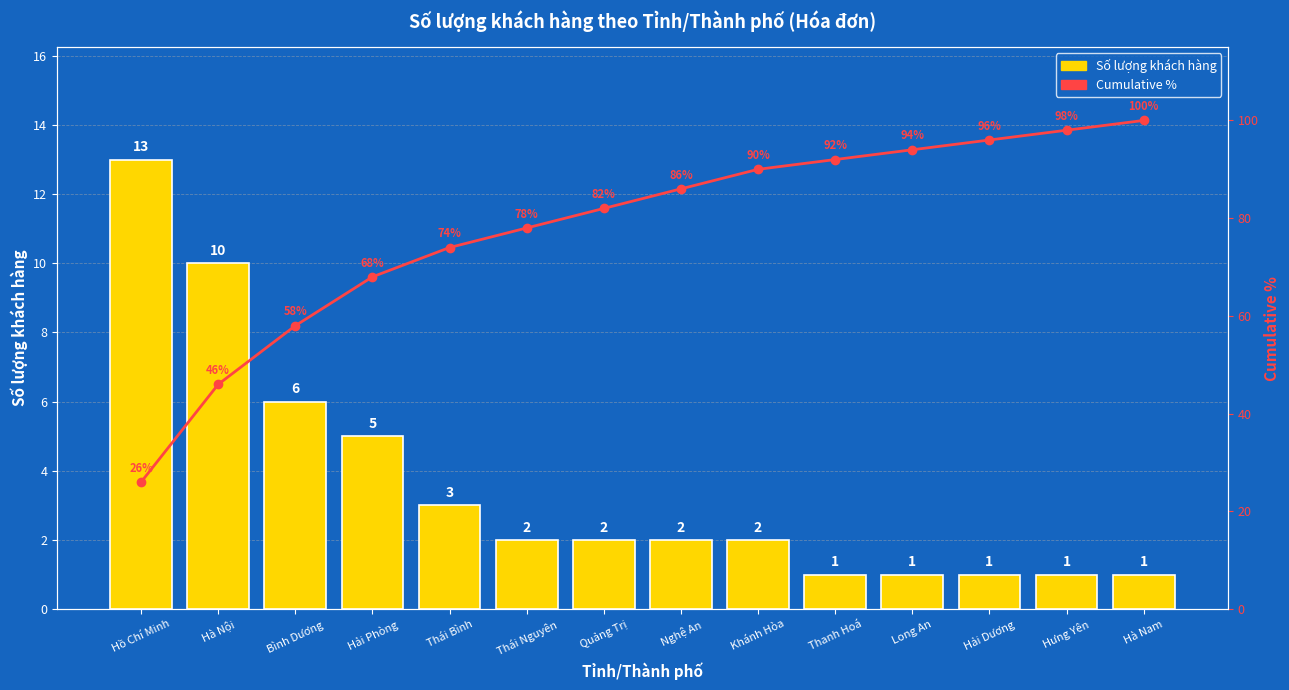

The Số lượng khách hàng series shows 3.0 at Thái Bình. True or false?

True